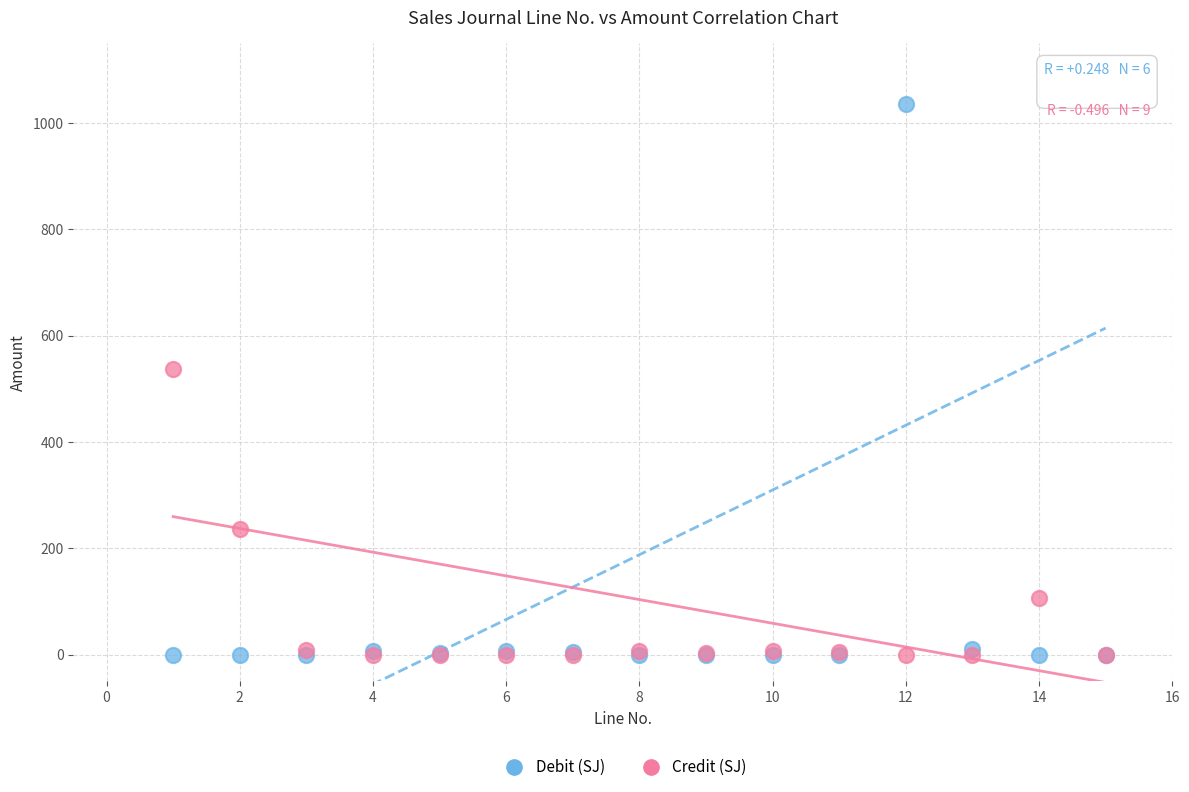

What are all the series names shown in the legend?

Debit (SJ), Credit (SJ)